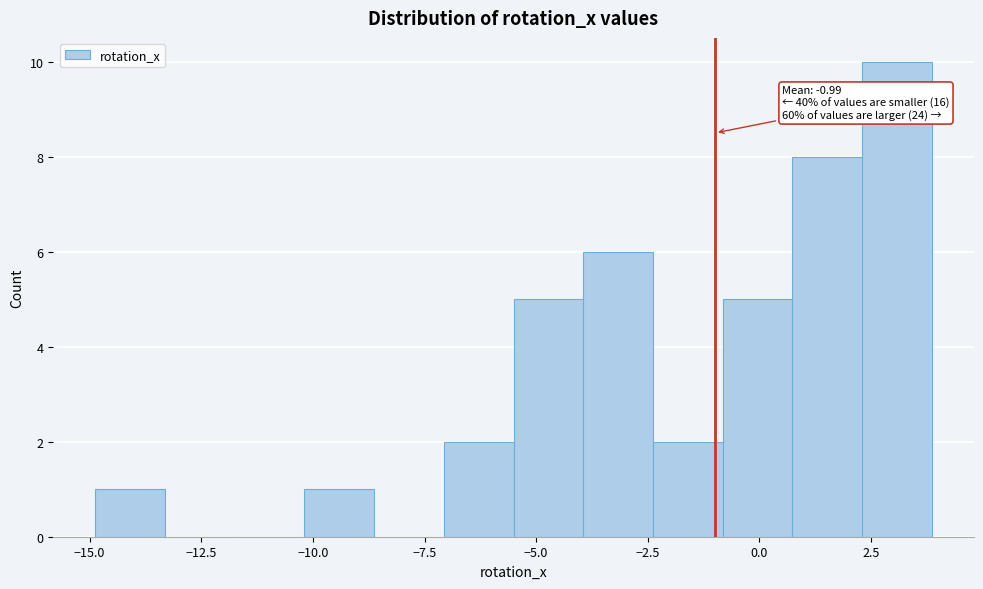

Around what value on the x-axis is the tallest bar? Give the approximate position of its centre, as read against the axis.

3.0